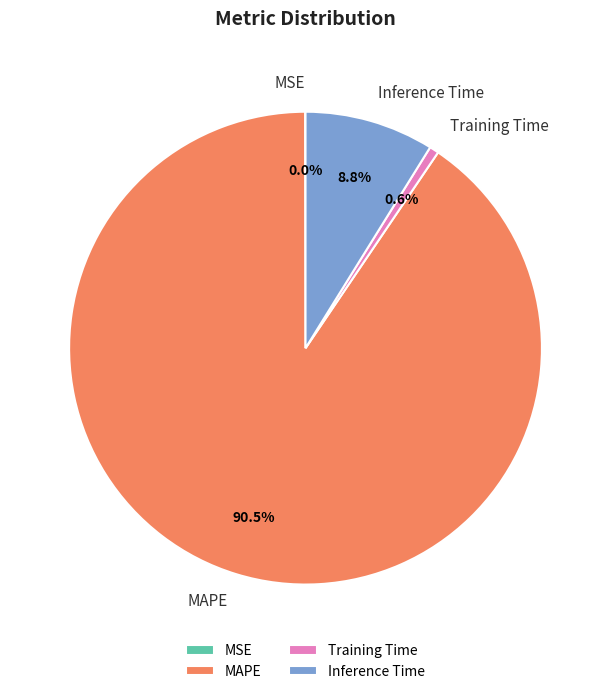

Do Inference Time and MAPE together represent more than half of the pie?

Yes